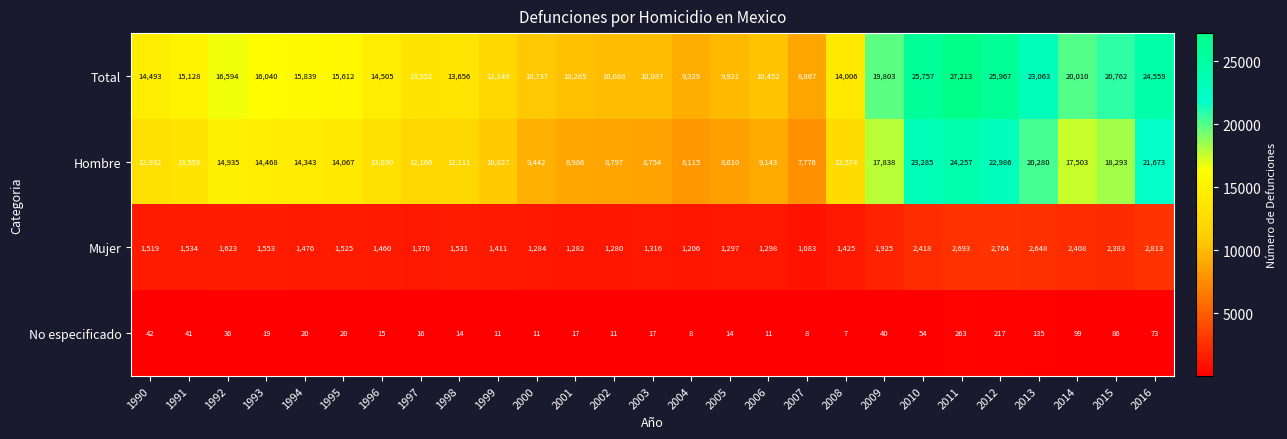

The value of Hombre at 1997 is 2588. True or false?

False